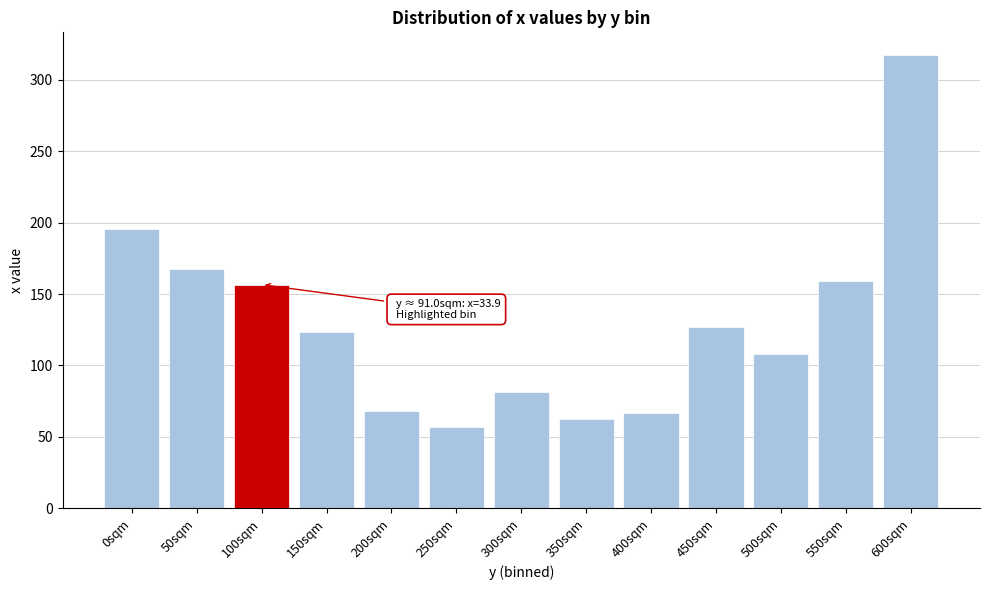

The chart shows a value of 67.9 at 200sqm. True or false?

True